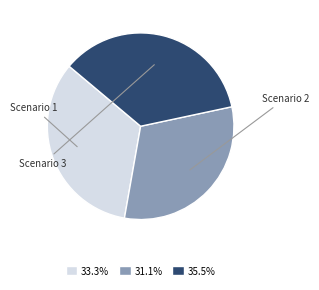

Combined, do 35.5% and 31.1% account for over 50%?

Yes